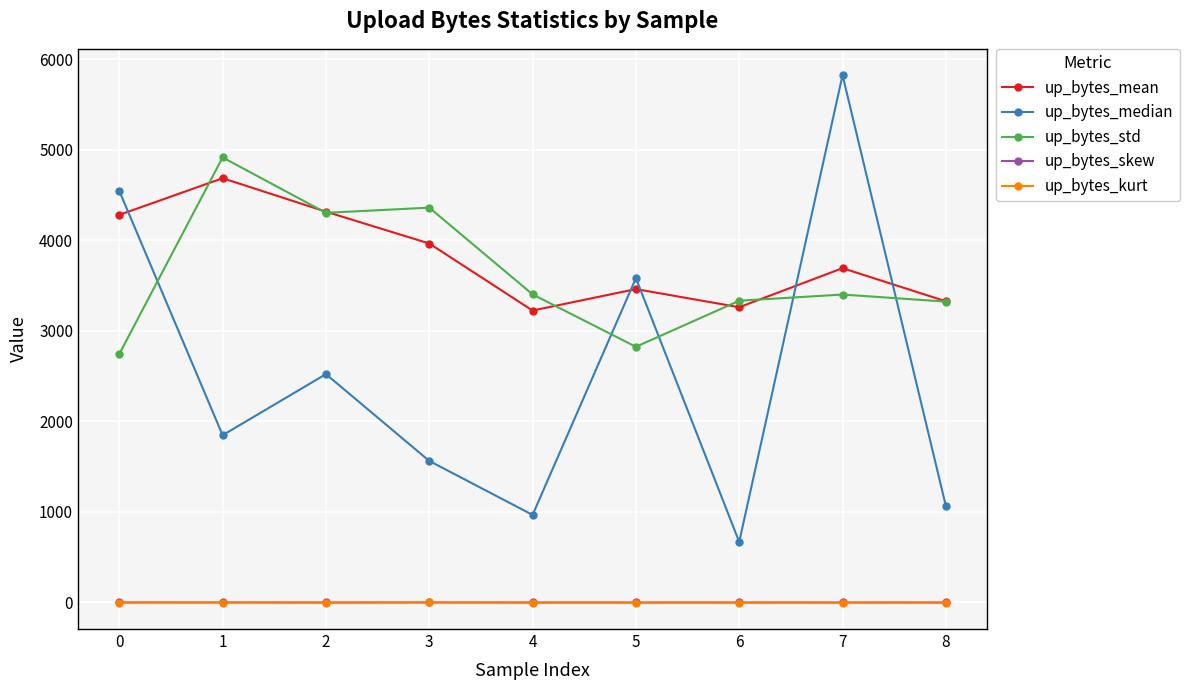

At how many categories does at least one series exceed 3248?

9